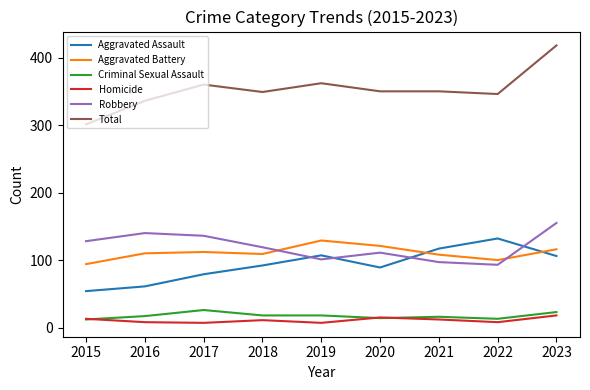

Rank the series at 2021 from highest to lowest value.

Total, Aggravated Assault, Aggravated Battery, Robbery, Criminal Sexual Assault, Homicide